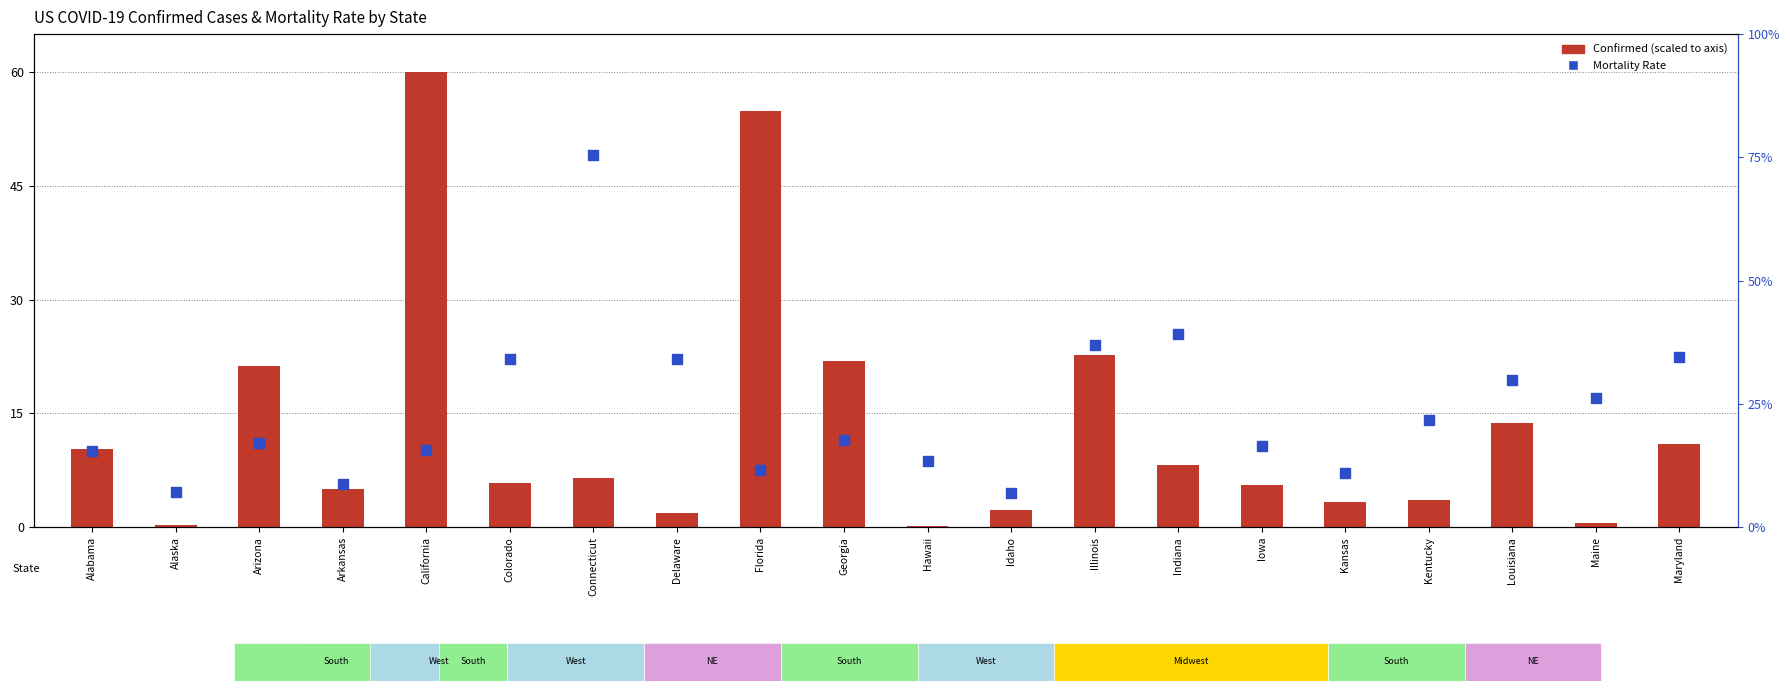

Which series contains the highest Y value?

Confirmed (scaled)